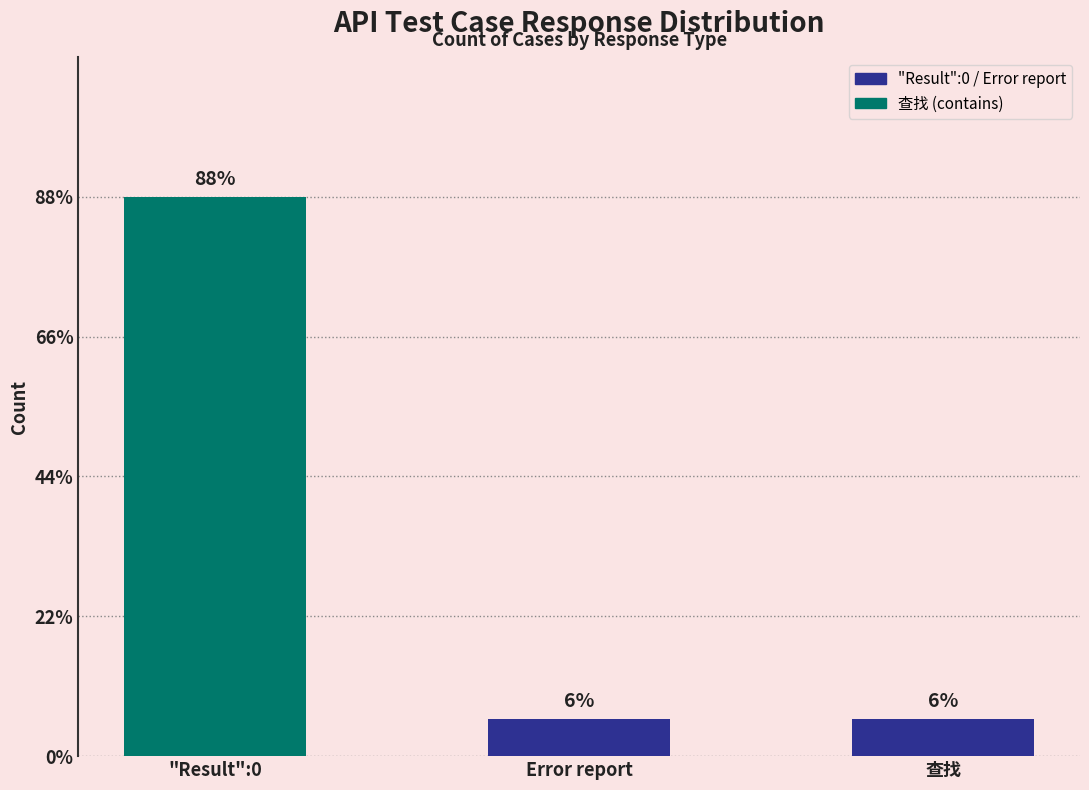

What is the difference between the maximum and minimum values?

14